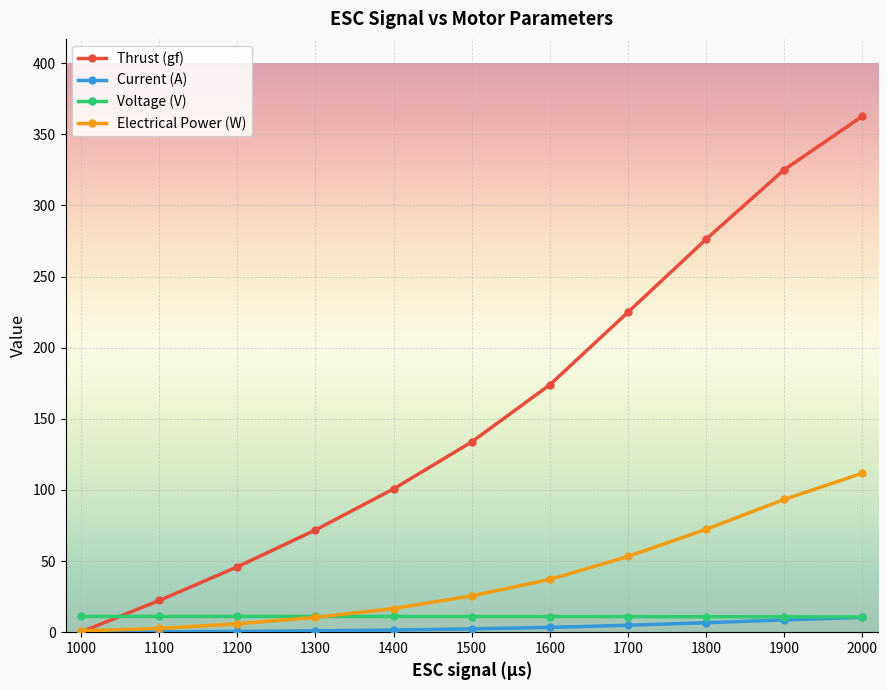

Where does the Voltage (V) series first go above 11?

1000